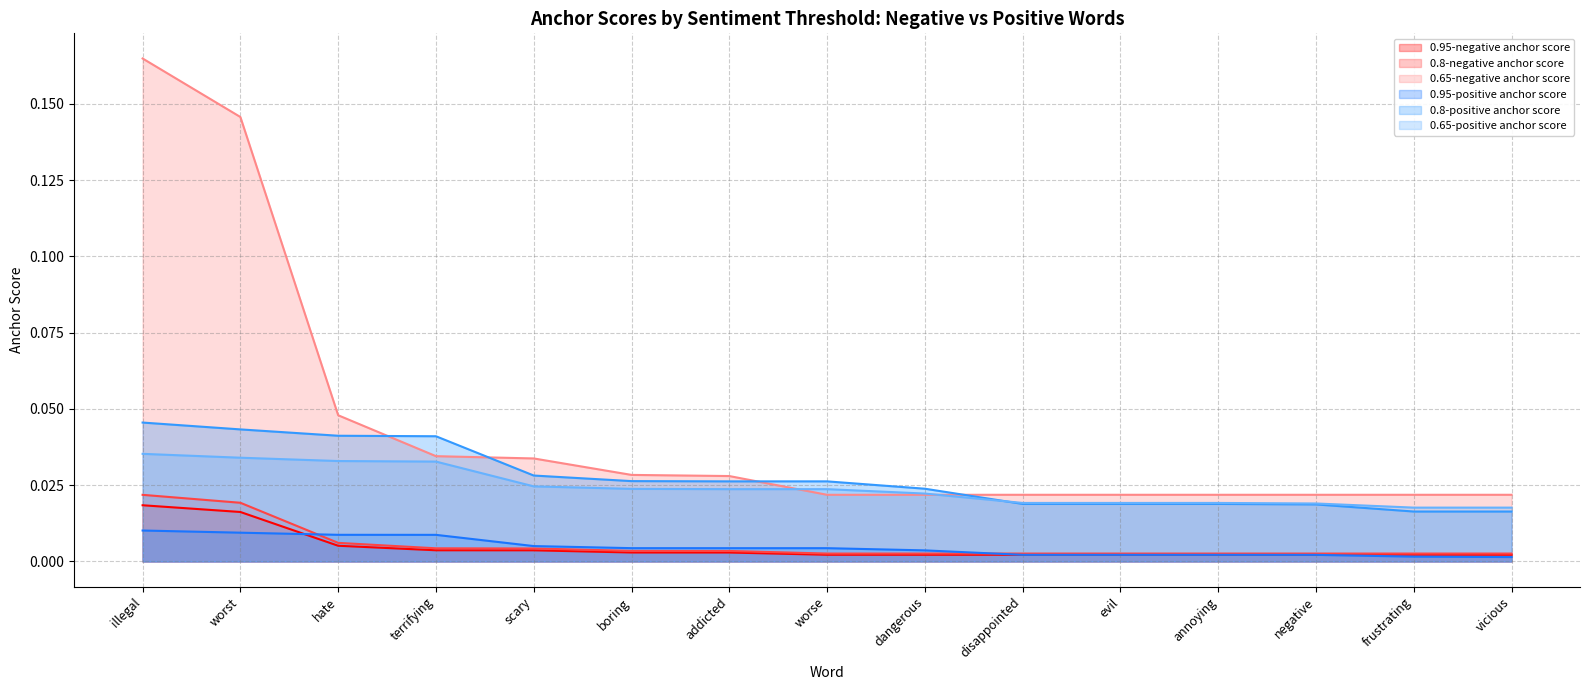

Reading left to right, transcribe all the data shown in this chart.

0.95-positive anchor score: illegal=0.0	worst=0.0	hate=0.0	terrifying=0.0	scary=0.0	boring=0.0	addicted=0.0	worse=0.0	dangerous=0.0	disappointed=0.0	evil=0.0	annoying=0.0	negative=0.0	frustrating=0.0	vicious=0.0
0.8-positive anchor score: illegal=0.0	worst=0.0	hate=0.0	terrifying=0.0	scary=0.0	boring=0.0	addicted=0.0	worse=0.0	dangerous=0.0	disappointed=0.0	evil=0.0	annoying=0.0	negative=0.0	frustrating=0.0	vicious=0.0
0.65-positive anchor score: illegal=0.0	worst=0.0	hate=0.0	terrifying=0.0	scary=0.0	boring=0.0	addicted=0.0	worse=0.0	dangerous=0.0	disappointed=0.0	evil=0.0	annoying=0.0	negative=0.0	frustrating=0.0	vicious=0.0
0.95-negative anchor score: illegal=0.0	worst=0.0	hate=0.0	terrifying=0.0	scary=0.0	boring=0.0	addicted=0.0	worse=0.0	dangerous=0.0	disappointed=0.0	evil=0.0	annoying=0.0	negative=0.0	frustrating=0.0	vicious=0.0
0.8-negative anchor score: illegal=0.0	worst=0.0	hate=0.0	terrifying=0.0	scary=0.0	boring=0.0	addicted=0.0	worse=0.0	dangerous=0.0	disappointed=0.0	evil=0.0	annoying=0.0	negative=0.0	frustrating=0.0	vicious=0.0
0.65-negative anchor score: illegal=0.2	worst=0.1	hate=0.0	terrifying=0.0	scary=0.0	boring=0.0	addicted=0.0	worse=0.0	dangerous=0.0	disappointed=0.0	evil=0.0	annoying=0.0	negative=0.0	frustrating=0.0	vicious=0.0